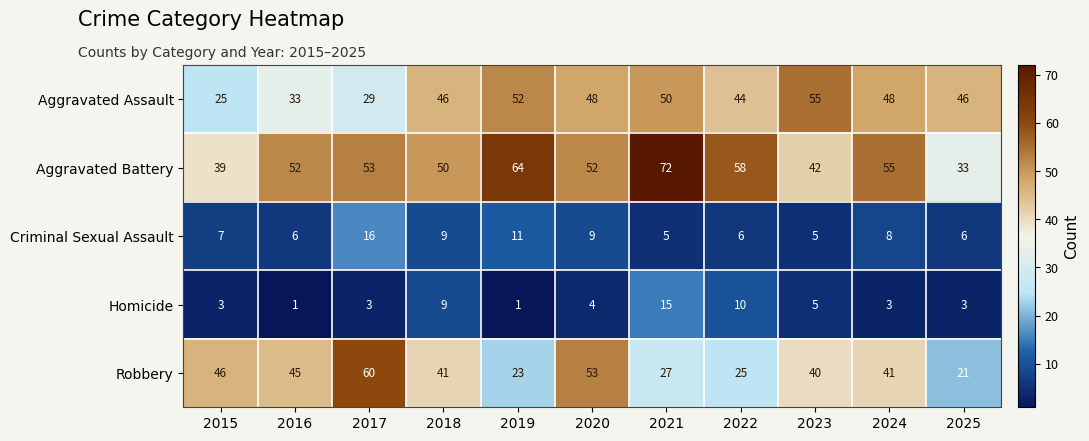

What is the sum of the Homicide values at 2019 and 2015?

4